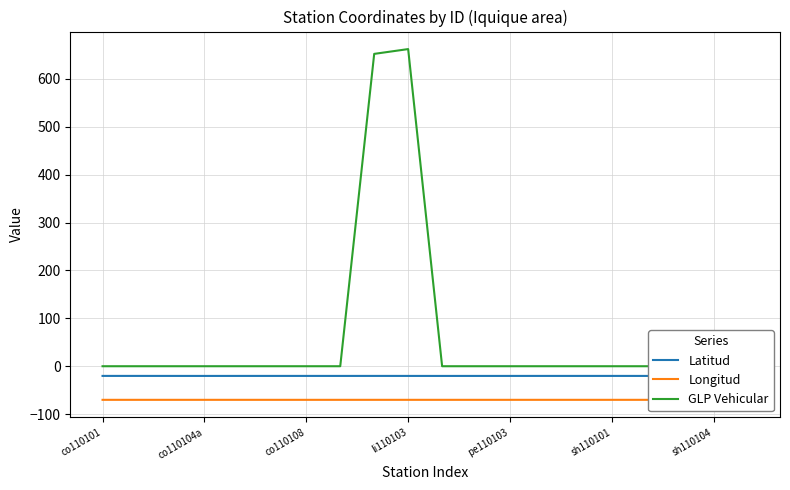

True or false: Longitud and Latitud intersect in this chart.

False